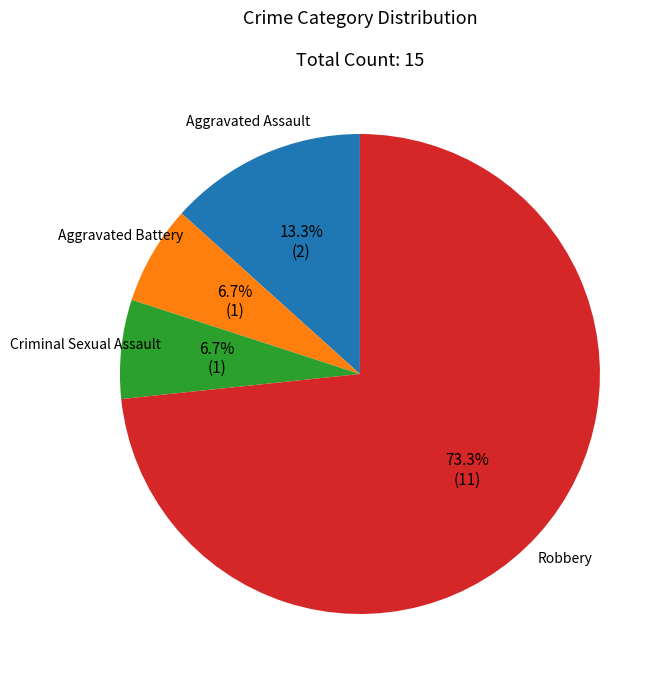

Is it true that Criminal Sexual Assault is 7% of the pie?

True